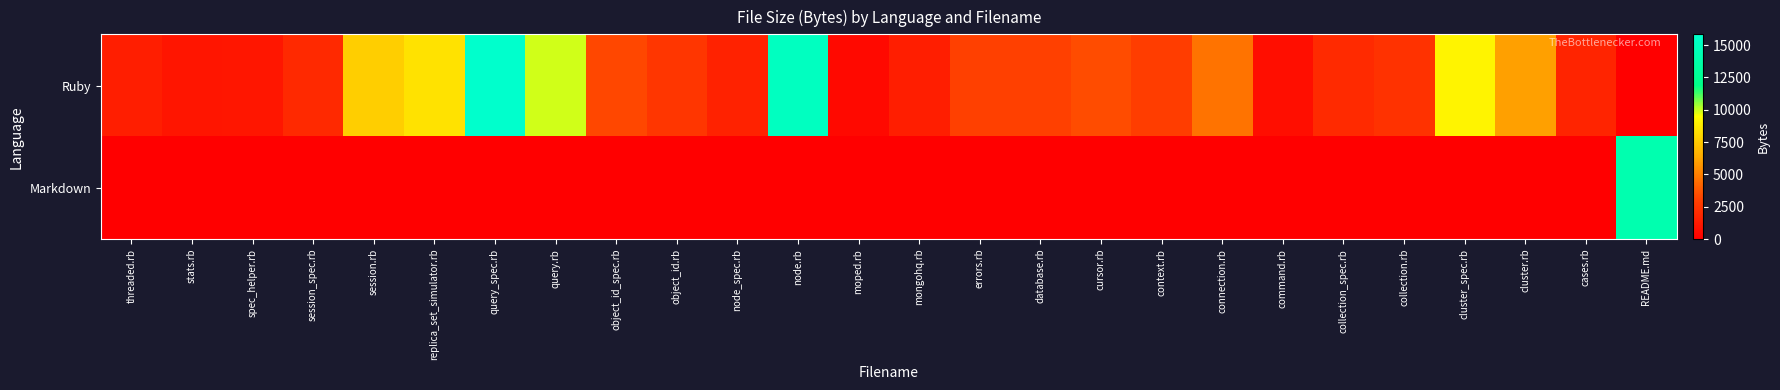

At how many categories does at least one series exceed 4931?

8